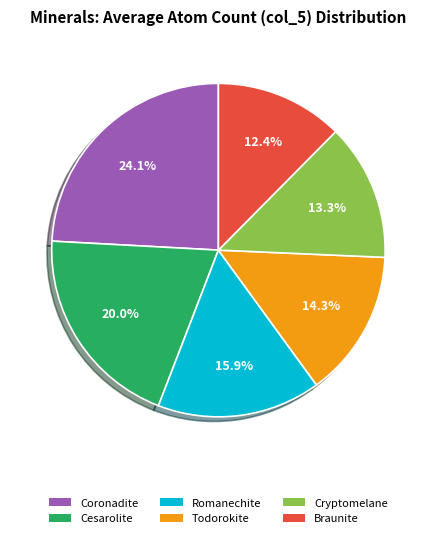

Is there any slice that represents more than half of the pie?

No